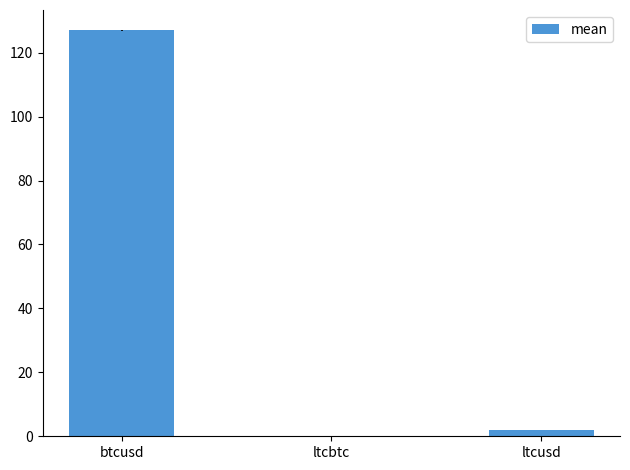

The chart shows a value of 126.9 at btcusd. True or false?

True